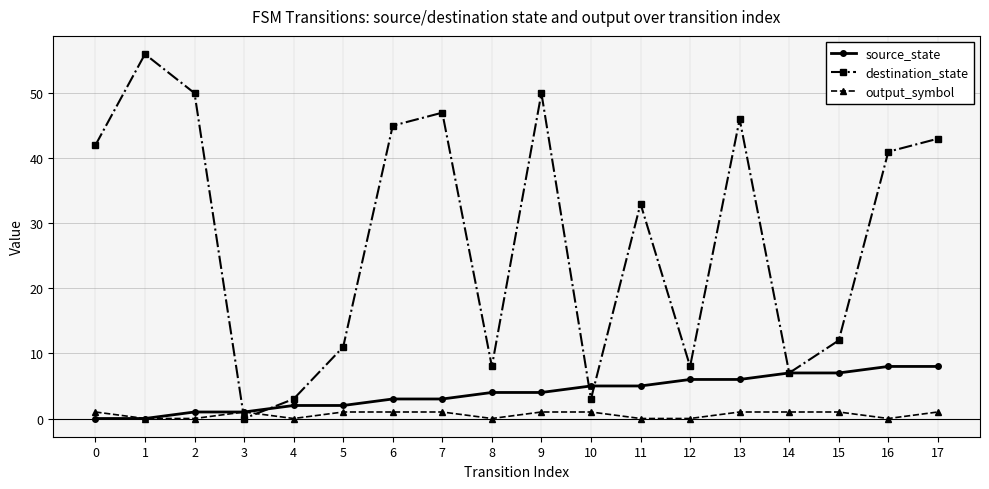

What is the total value across all series at 1?

56